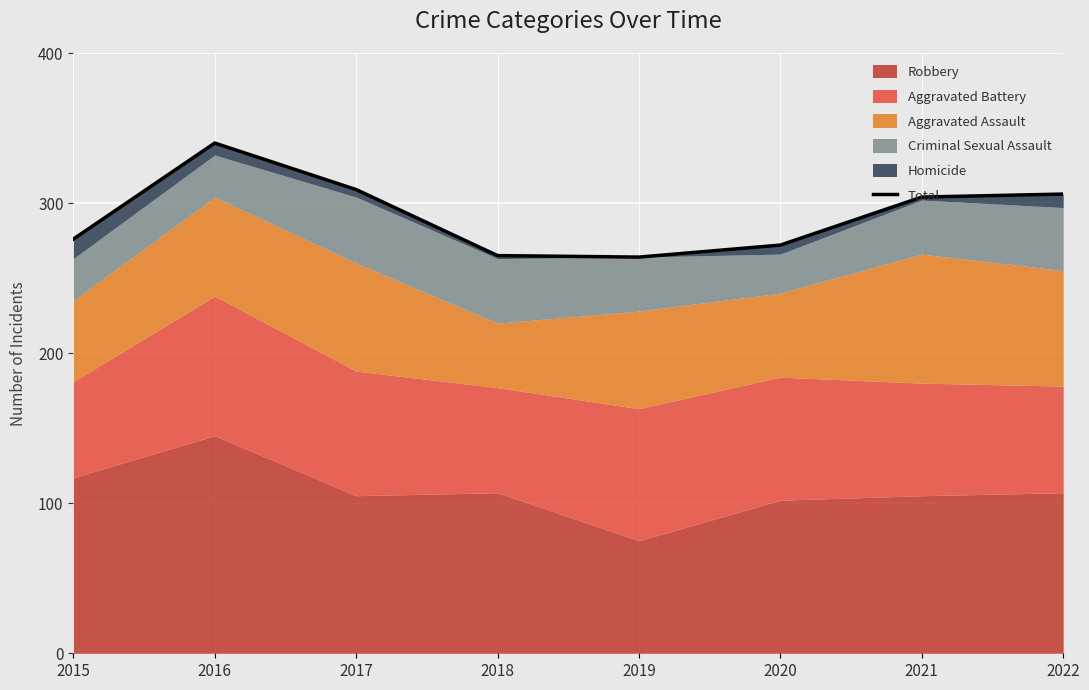

Where is the data nearest to the value 302?

2021